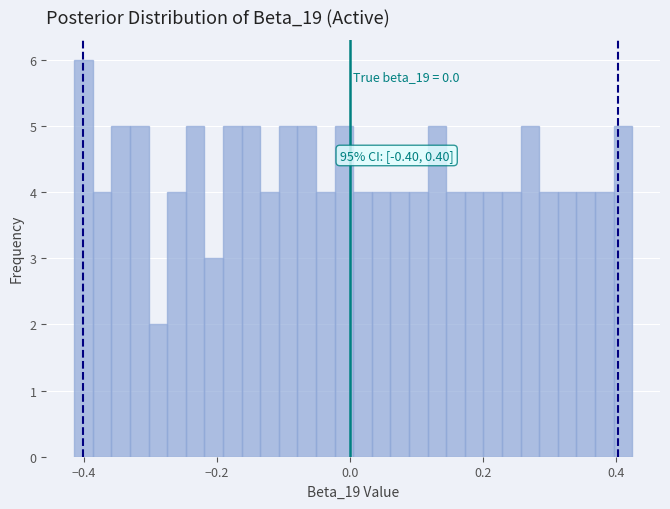

Read against the x-axis, roughly where is the centre of the tallest bar?

-0.40